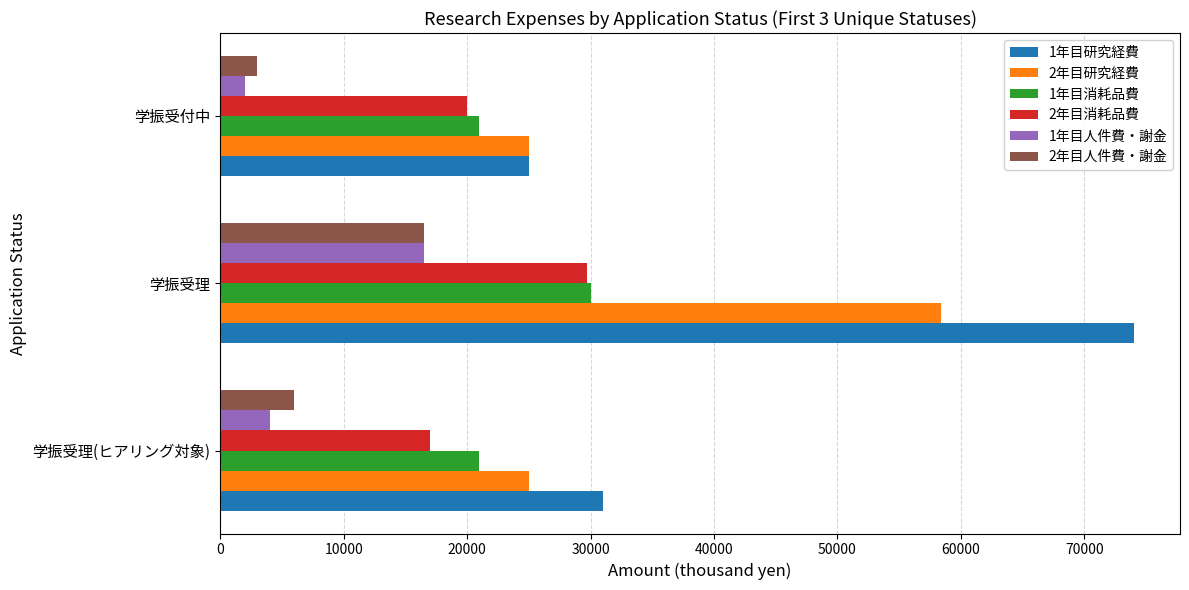

How many data points does each series have?

3